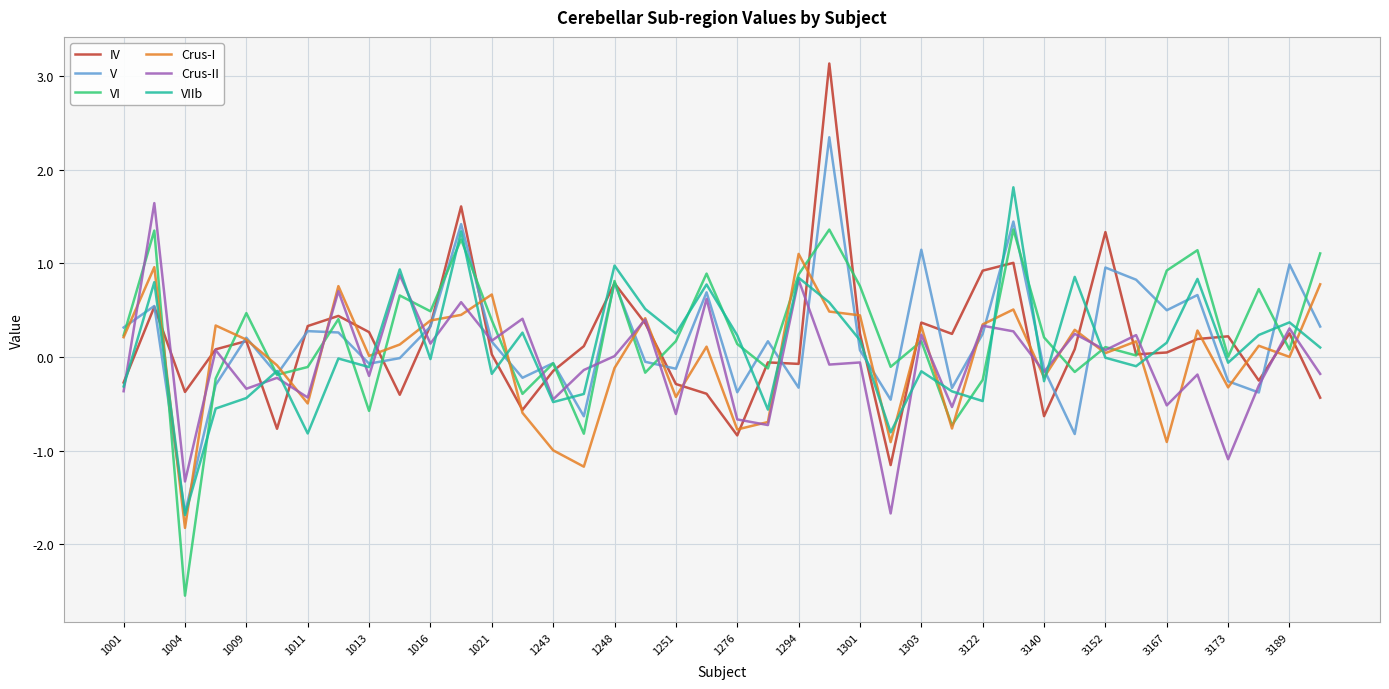

What is the greatest value displayed?

3.1